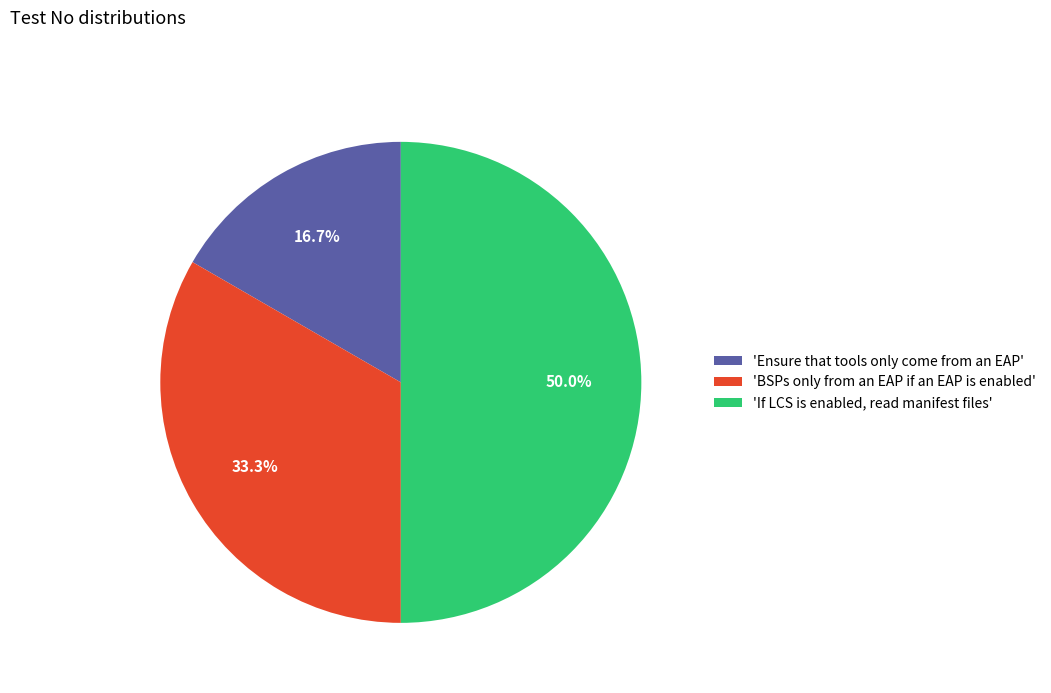

Approximately how many times larger is the value at 'BSPs only from an EAP if an EAP is enabled' compared to 'Ensure that tools only come from an EAP'?

2.0